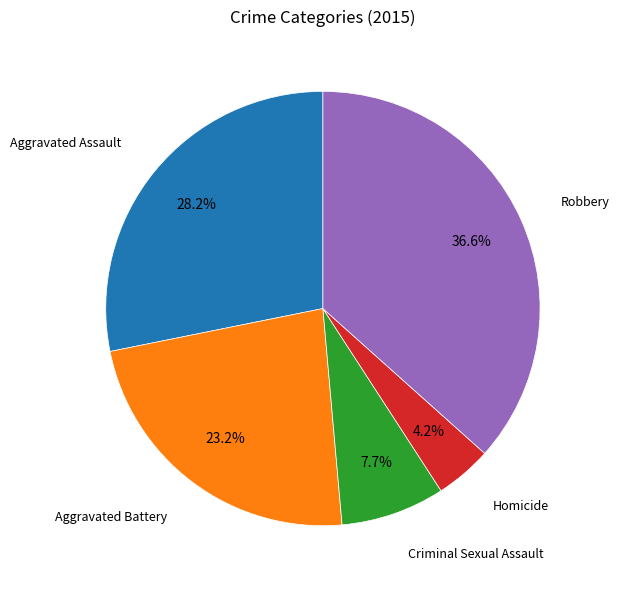

To the nearest percent, what portion does Criminal Sexual Assault represent?

8%